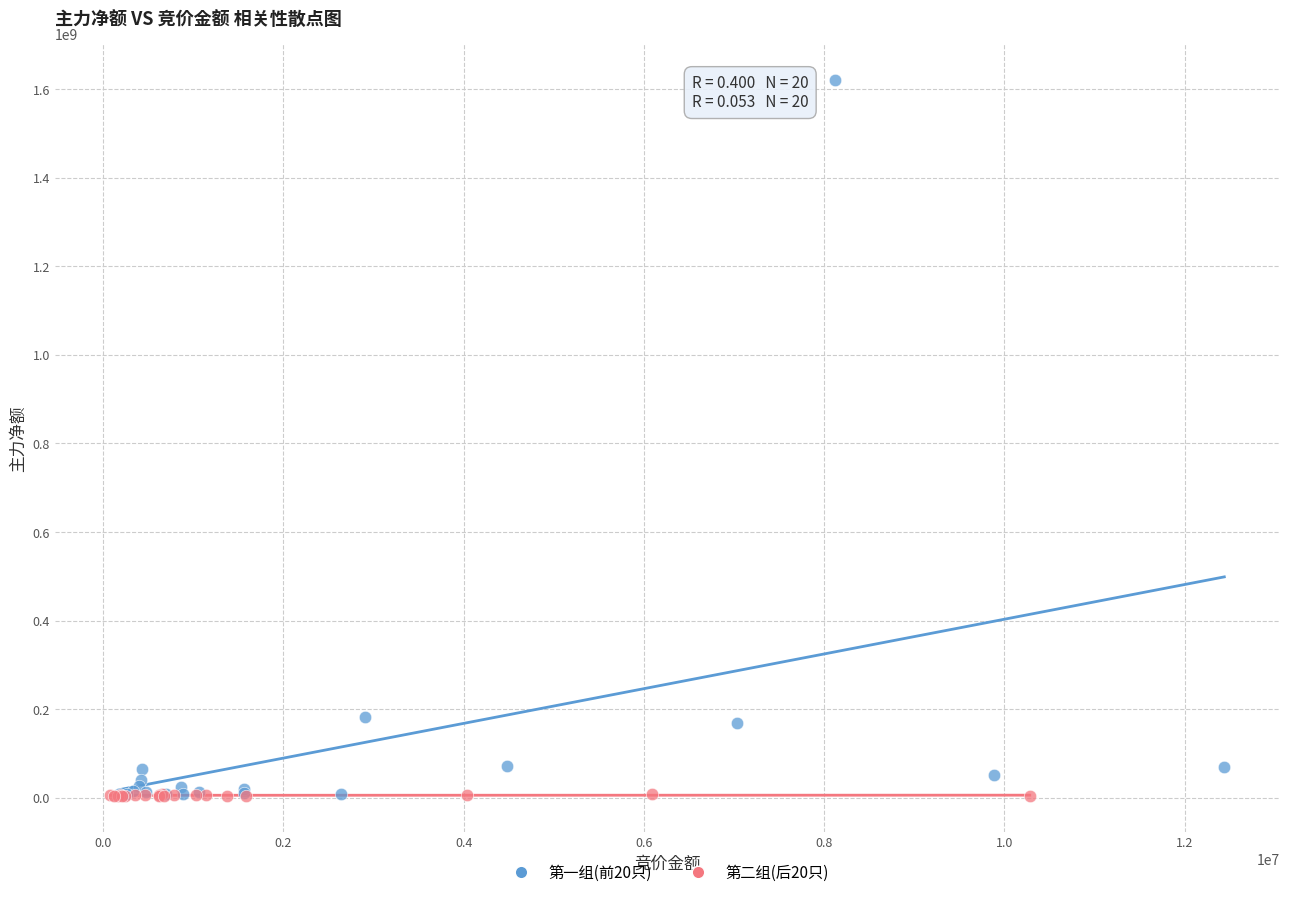

Which series has the largest Y range (max minus min)?

第一组(前20只)